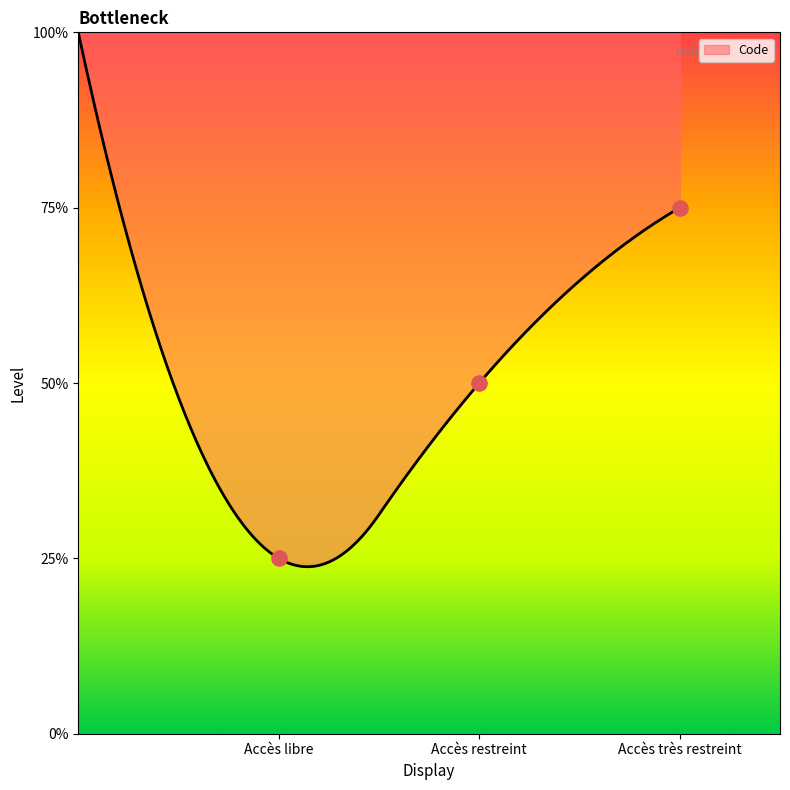

Between Accès restreint and Accès libre, which is larger?

Accès restreint